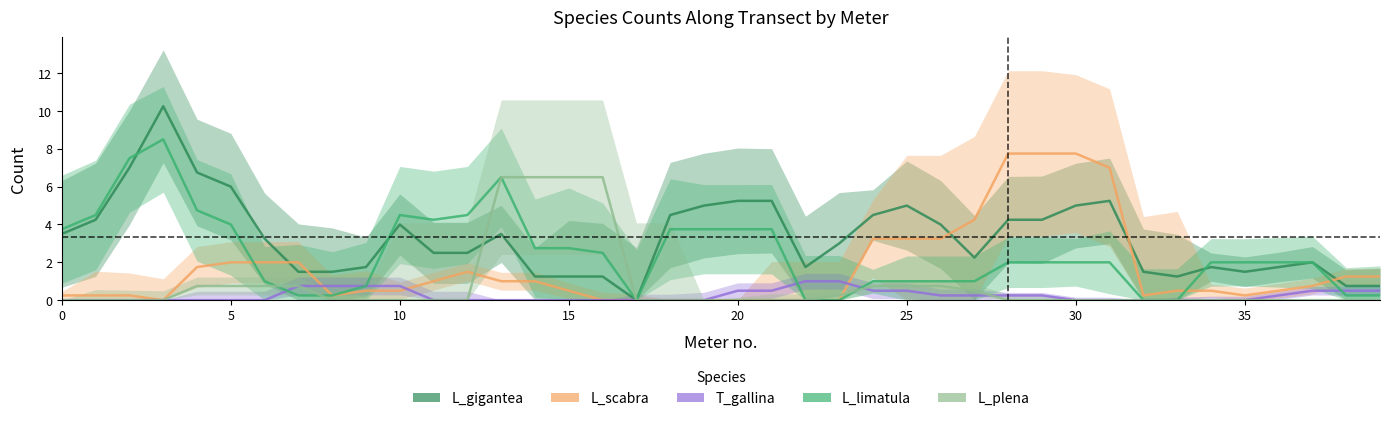

True or false: L_scabra has more than 2 interior local peaks.

False